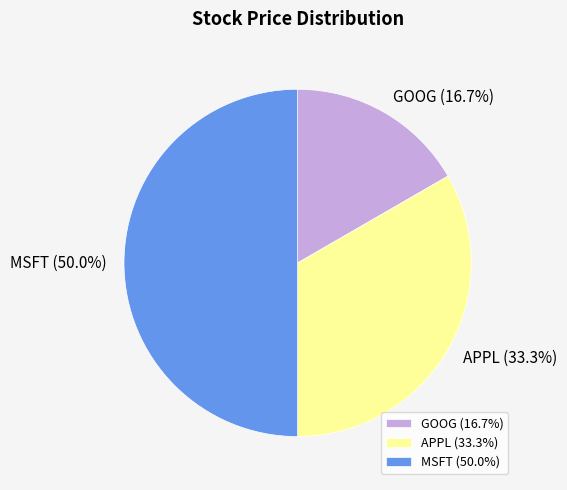

The GOOG slice represents 17% of the pie. True or false?

True